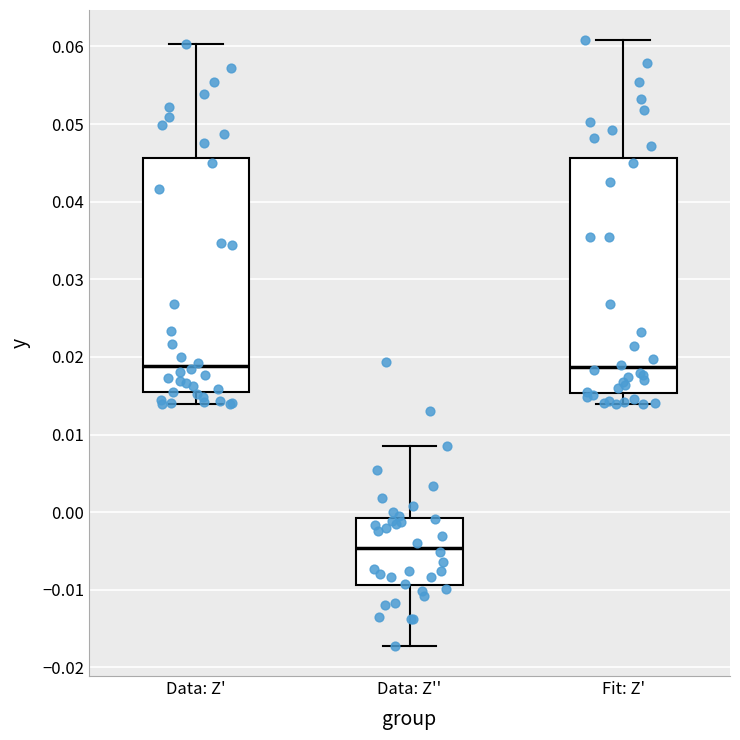

Which box's median line is the lowest?

Data: Z''